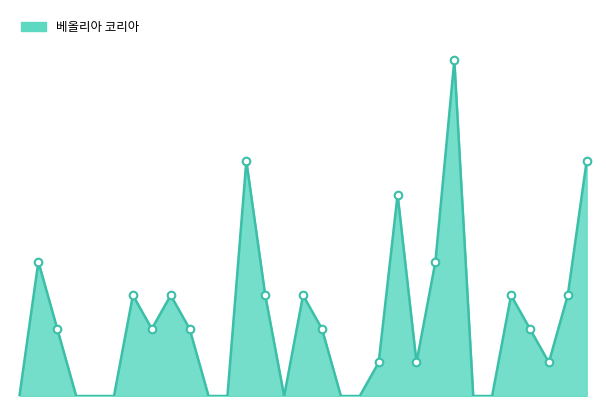

What is the change in value from 05-20 to 05-26?

-1